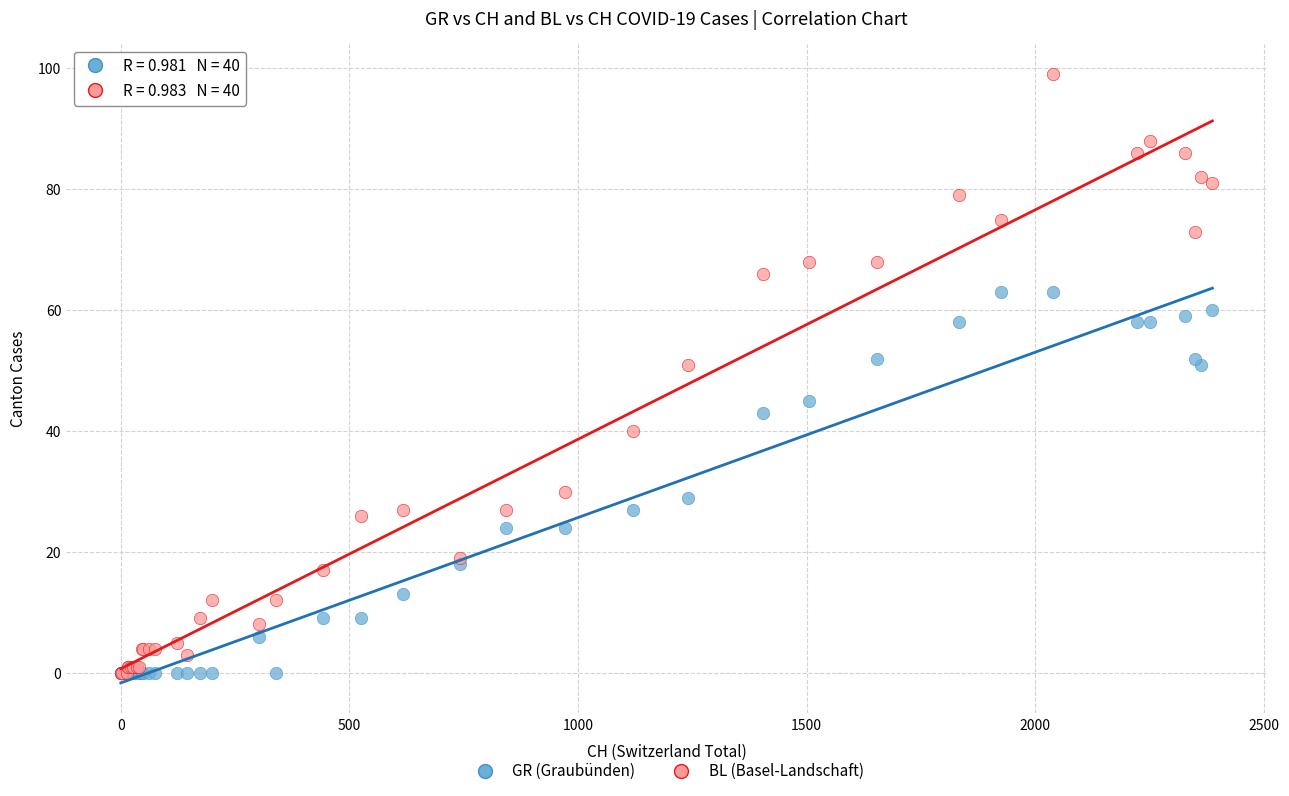

Which series has the largest Y range (max minus min)?

BL (Basel-Landschaft)